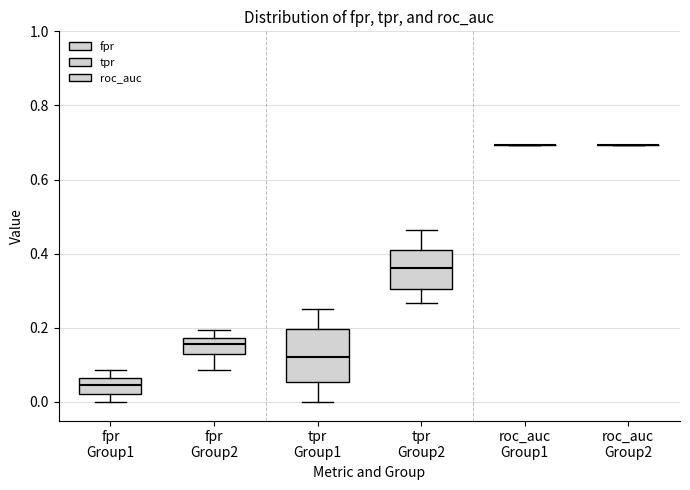

Reading left to right, transcribe this box plot: for each box, give where its median line is, the range the box spans, and where its two whiskers end, as read against the y-axis. The values are not printed on the chart, so give them approximately, as read against the axis.

fpr Group1: median 0.04, box 0.02 to 0.06, whiskers 0.00 to 0.08
fpr Group2: median 0.16, box 0.12 to 0.18, whiskers 0.08 to 0.20
tpr Group1: median 0.12, box 0.06 to 0.20, whiskers 0.00 to 0.26
tpr Group2: median 0.36, box 0.30 to 0.42, whiskers 0.26 to 0.46
roc_auc Group1: box collapsed to a line at 0.70, whiskers 0.70 to 0.70
roc_auc Group2: box collapsed to a line at 0.70, whiskers 0.70 to 0.70